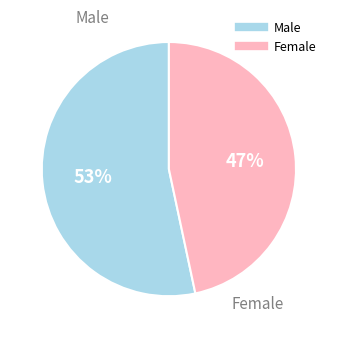

To the nearest percent, what is the average slice percentage?

50%